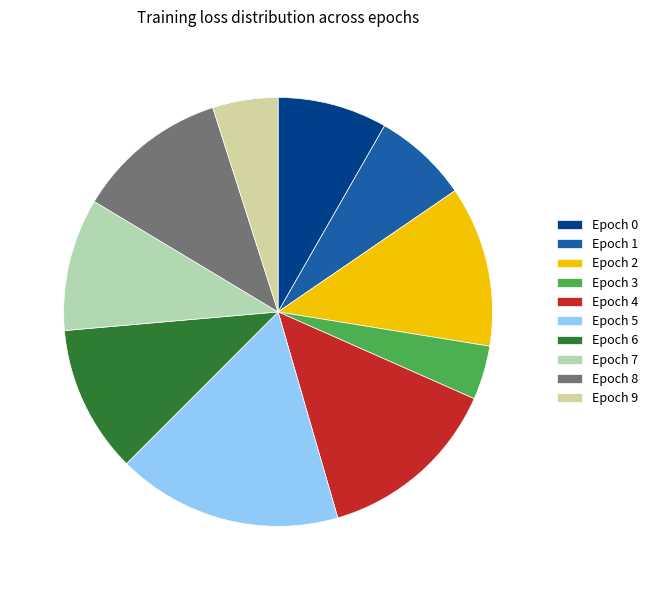

Which category has the smallest portion of the pie?

Epoch 3